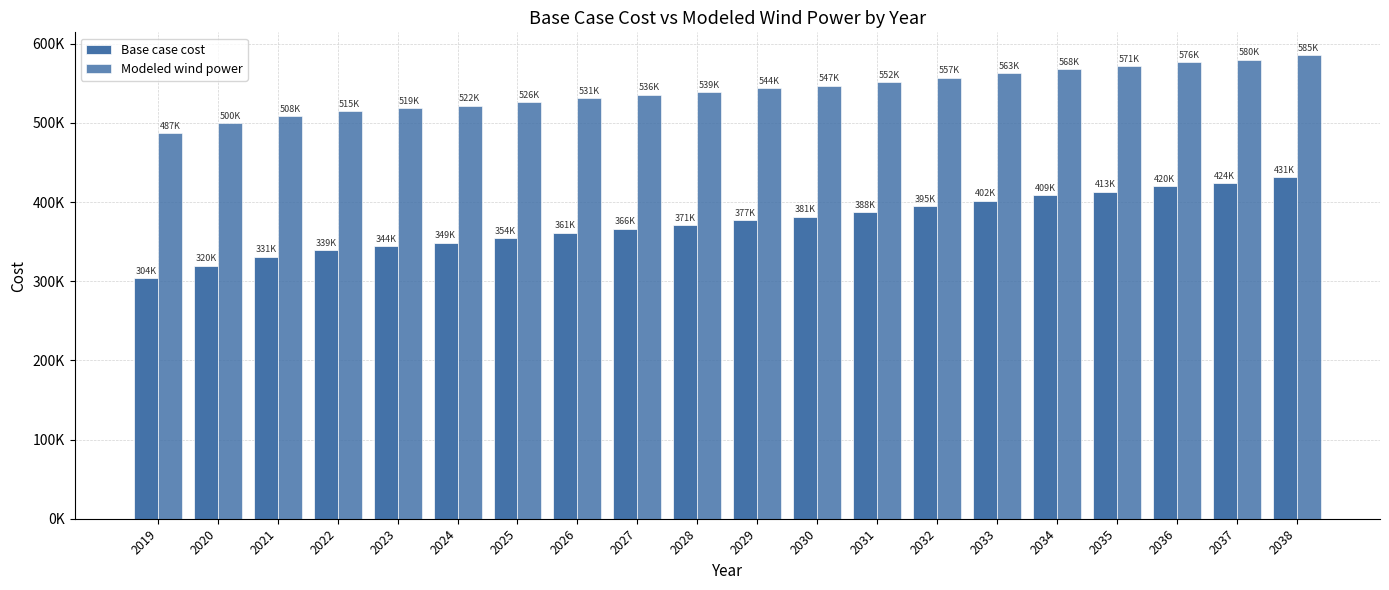

What is the total value across all series at 2032?

951790.1